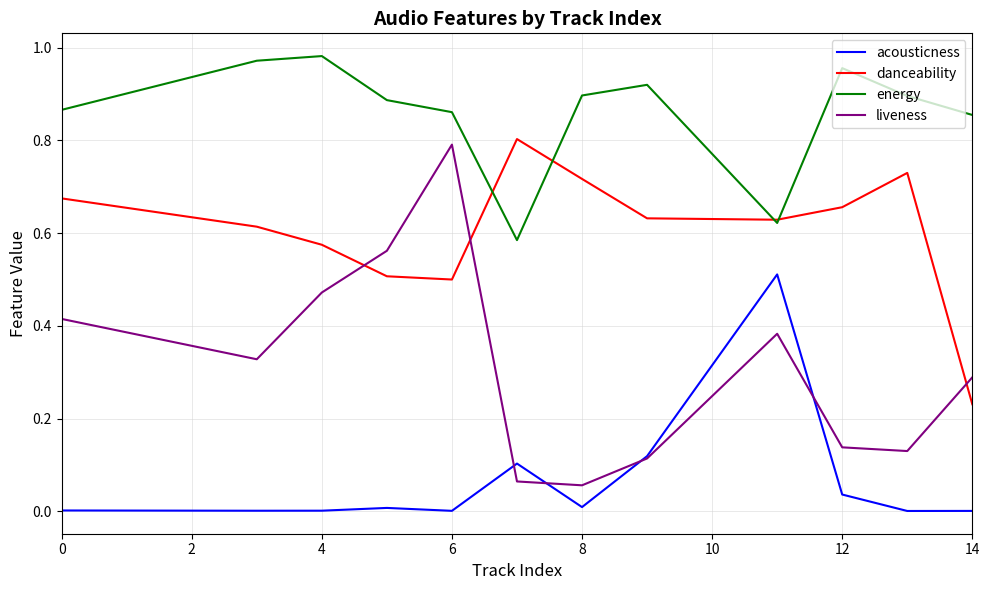

What is the sum of all acousticness values?

0.8